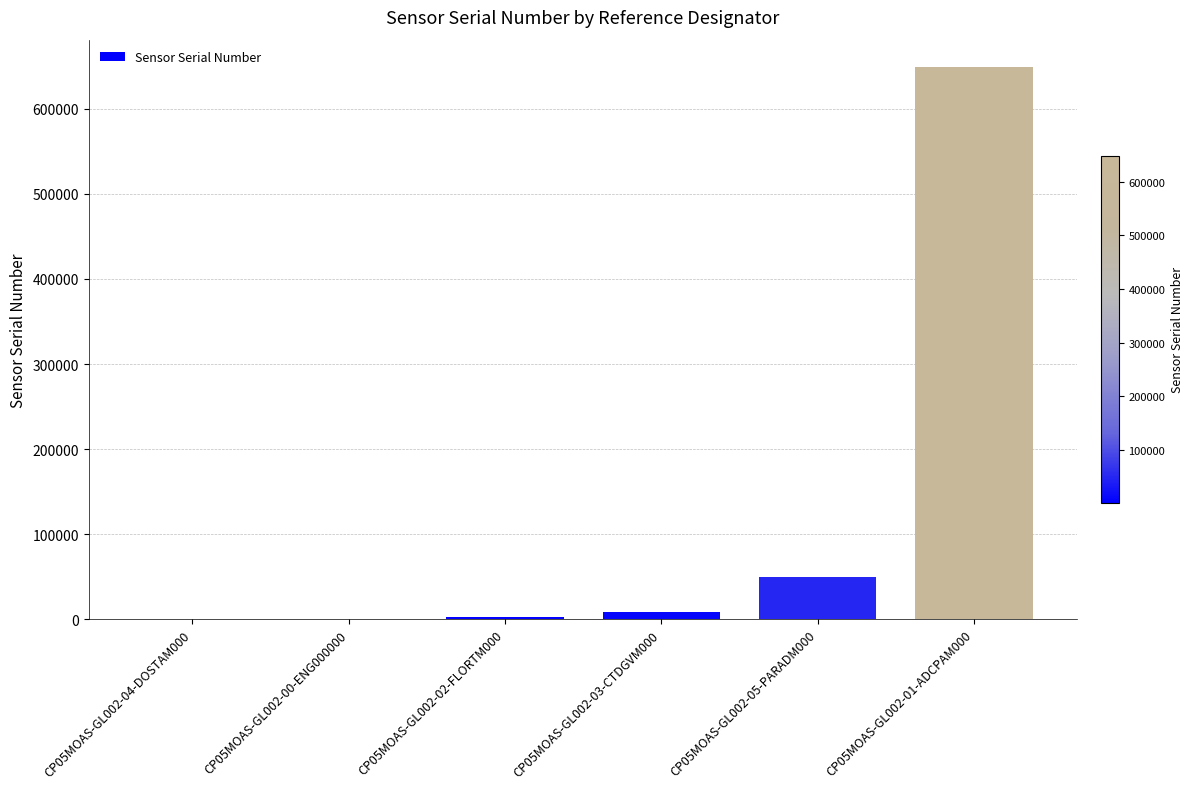

What is the sum of the values at CP05MOAS-GL002-04-DOSTAM000 and CP05MOAS-GL002-05-PARADM000?

50277